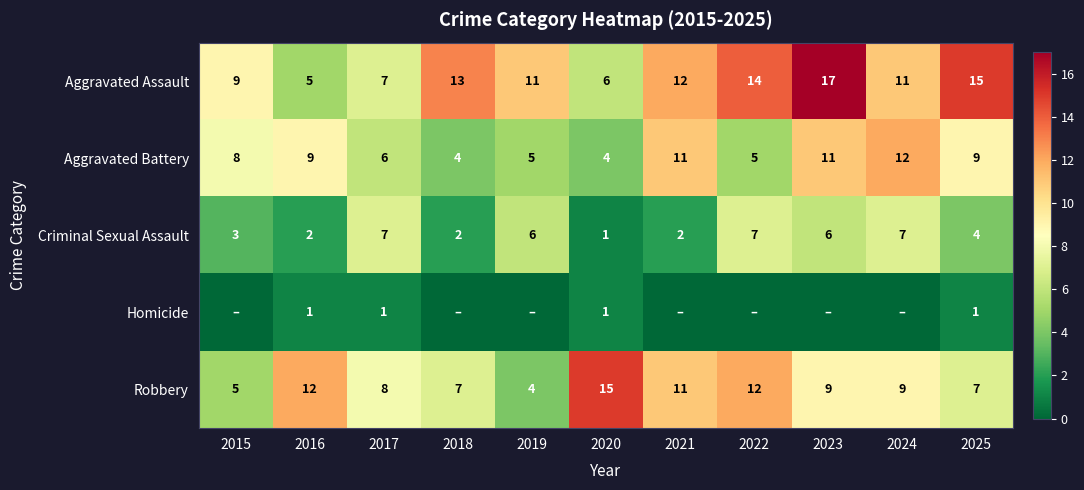

What is the sum of the Robbery values at 2020 and 2025?

22